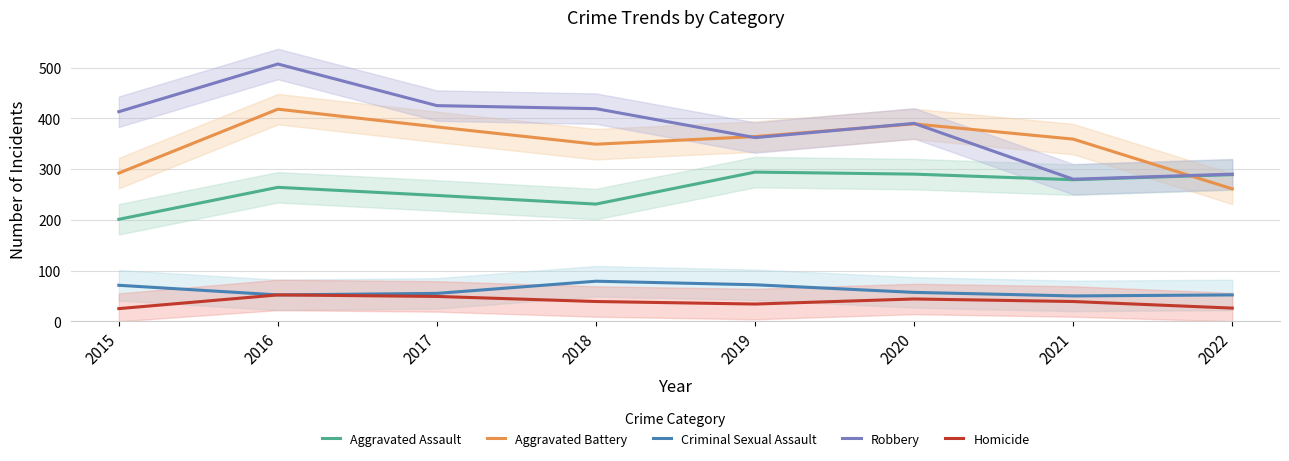

Which series has the widest spread of values?

Robbery